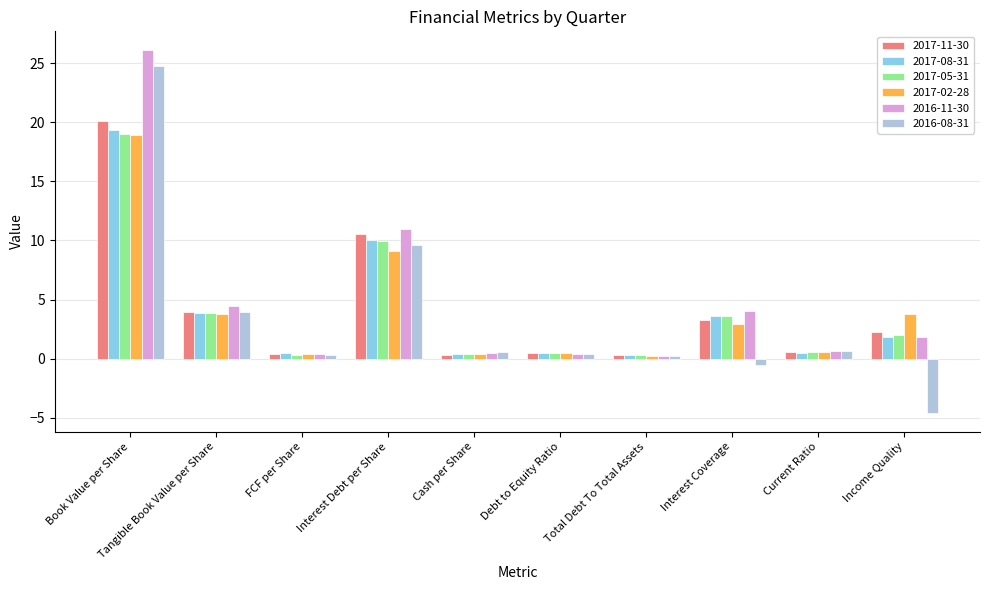

Is the value of 2017-05-31 at Income Quality greater than the value of 2016-11-30 at Tangible Book Value per Share?

No